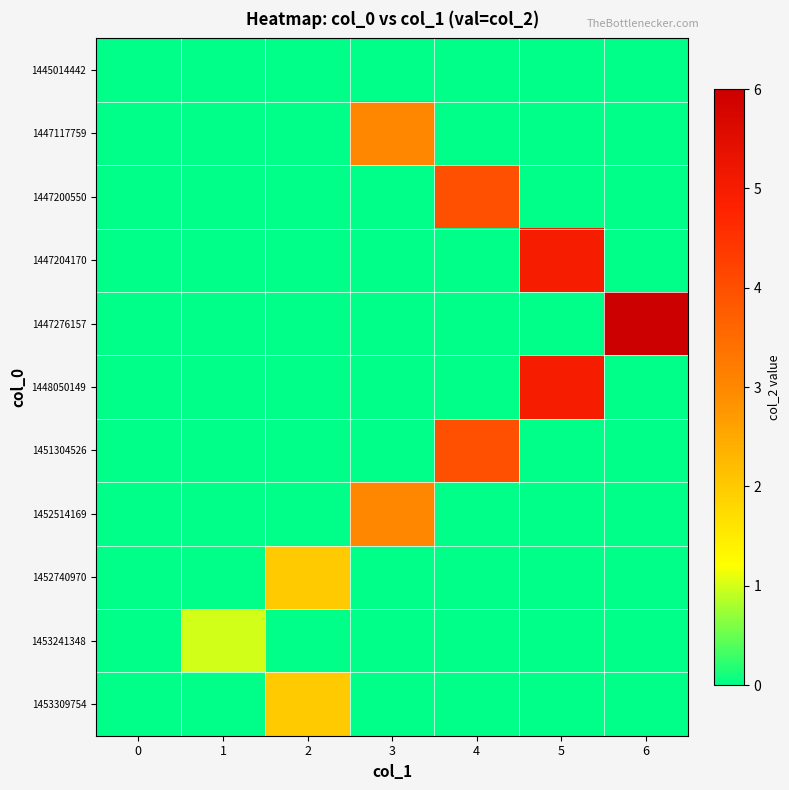

Reading left to right, what are all the values shown in this chart?

1445014442: 0=0	1=0	2=0	3=0	4=0	5=0	6=0
1447117759: 0=0	1=0	2=0	3=3	4=0	5=0	6=0
1447200550: 0=0	1=0	2=0	3=0	4=4	5=0	6=0
1447204170: 0=0	1=0	2=0	3=0	4=0	5=5	6=0
1447276157: 0=0	1=0	2=0	3=0	4=0	5=0	6=6
1448050149: 0=0	1=0	2=0	3=0	4=0	5=5	6=0
1451304526: 0=0	1=0	2=0	3=0	4=4	5=0	6=0
1452514169: 0=0	1=0	2=0	3=3	4=0	5=0	6=0
1452740970: 0=0	1=0	2=2	3=0	4=0	5=0	6=0
1453241348: 0=0	1=1	2=0	3=0	4=0	5=0	6=0
1453309754: 0=0	1=0	2=2	3=0	4=0	5=0	6=0